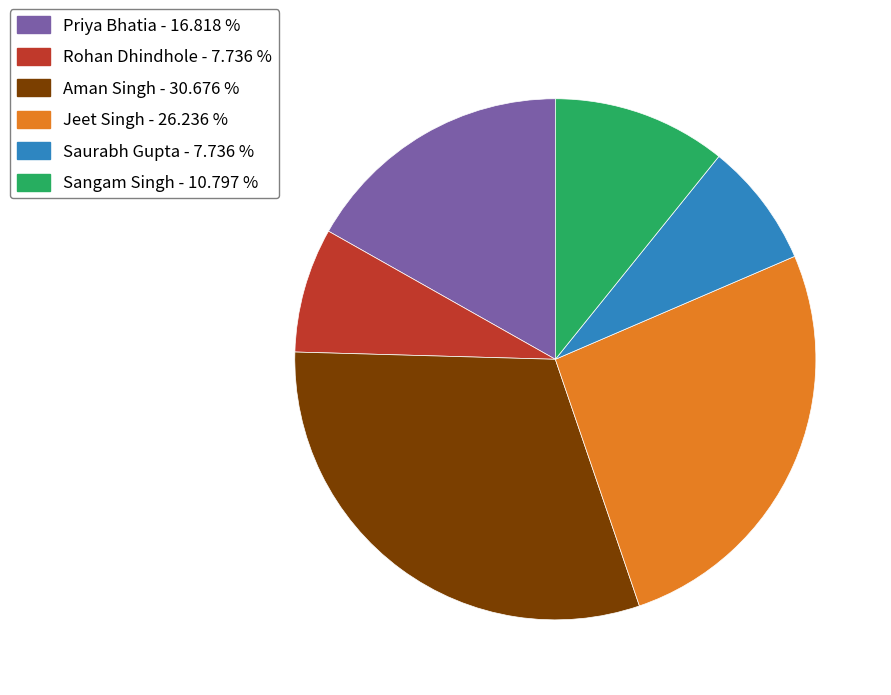

Does any single category account for the majority?

No